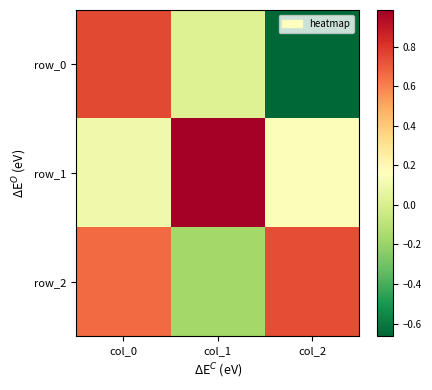

Between col_0 and col_2, which series saw the biggest shift?

row_0